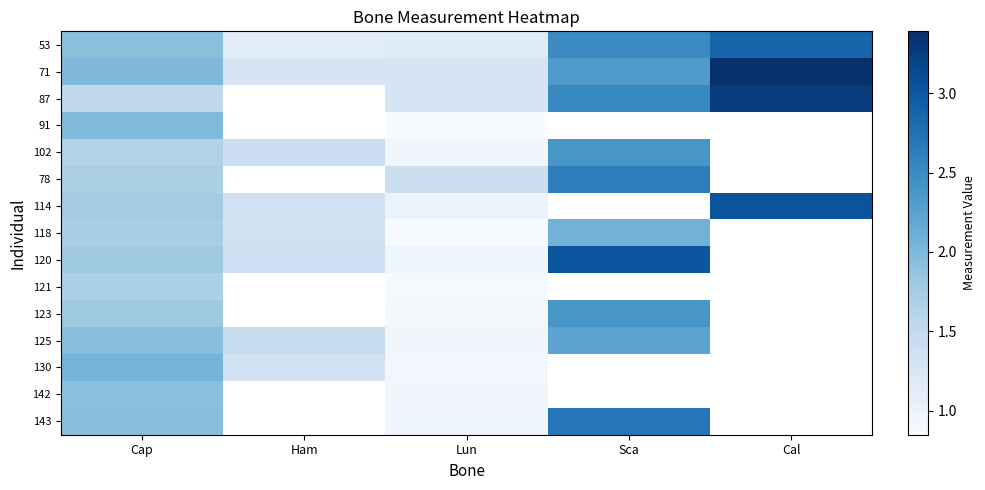

What is the maximum value for 102?

2.4